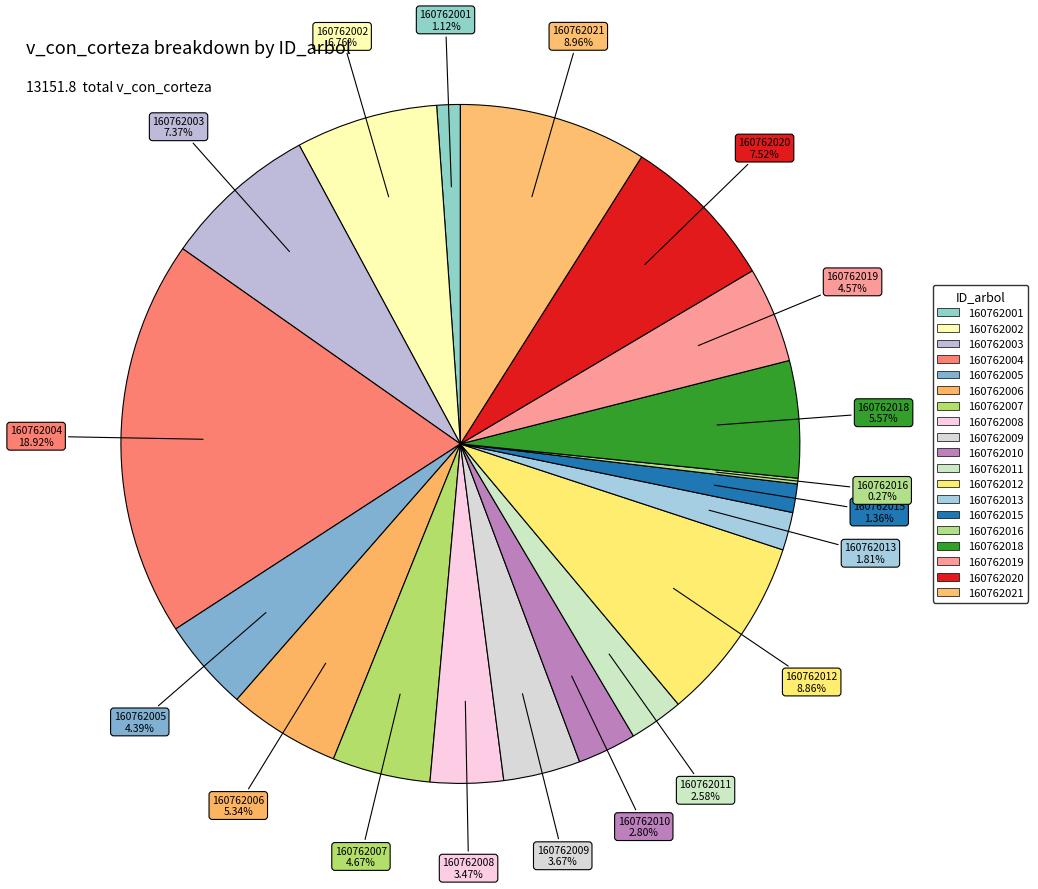

Does 160762005 represent more than half of the total?

No